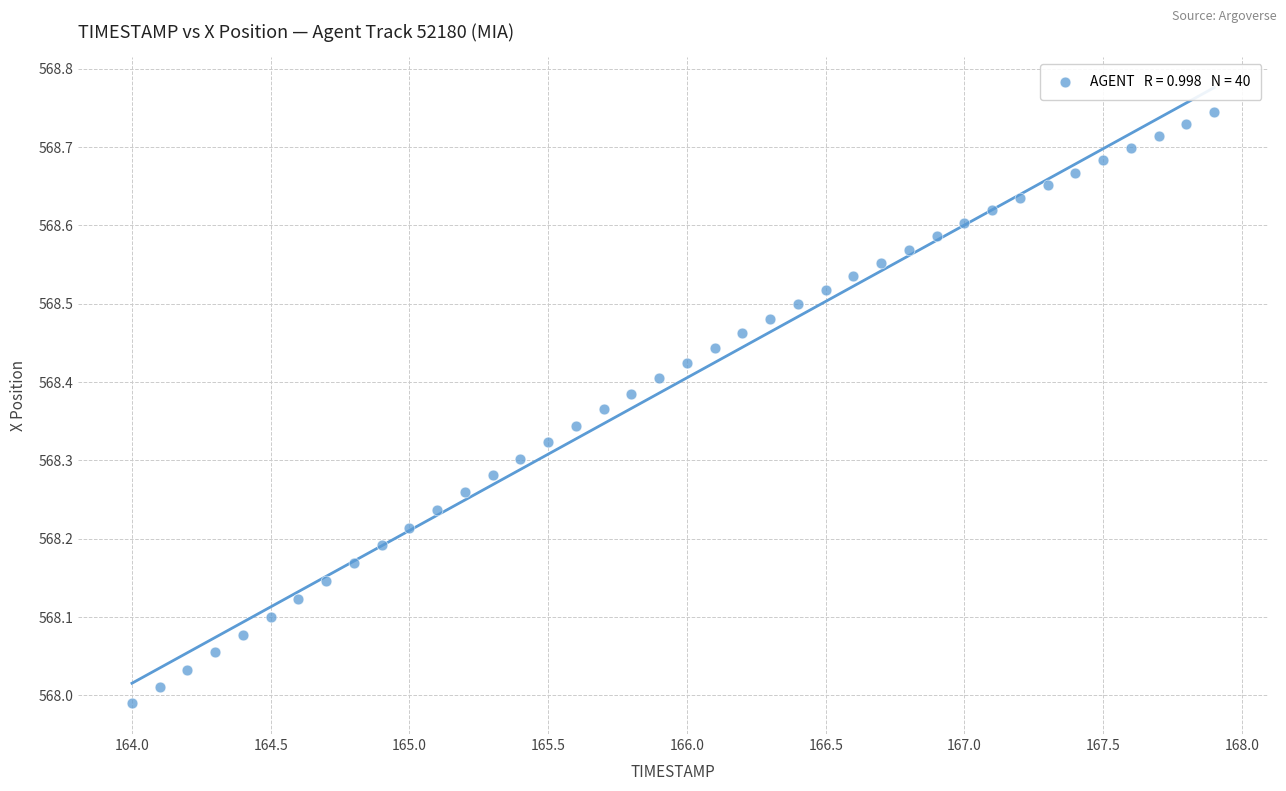

What is the range of X values (max minus min)?

3.9